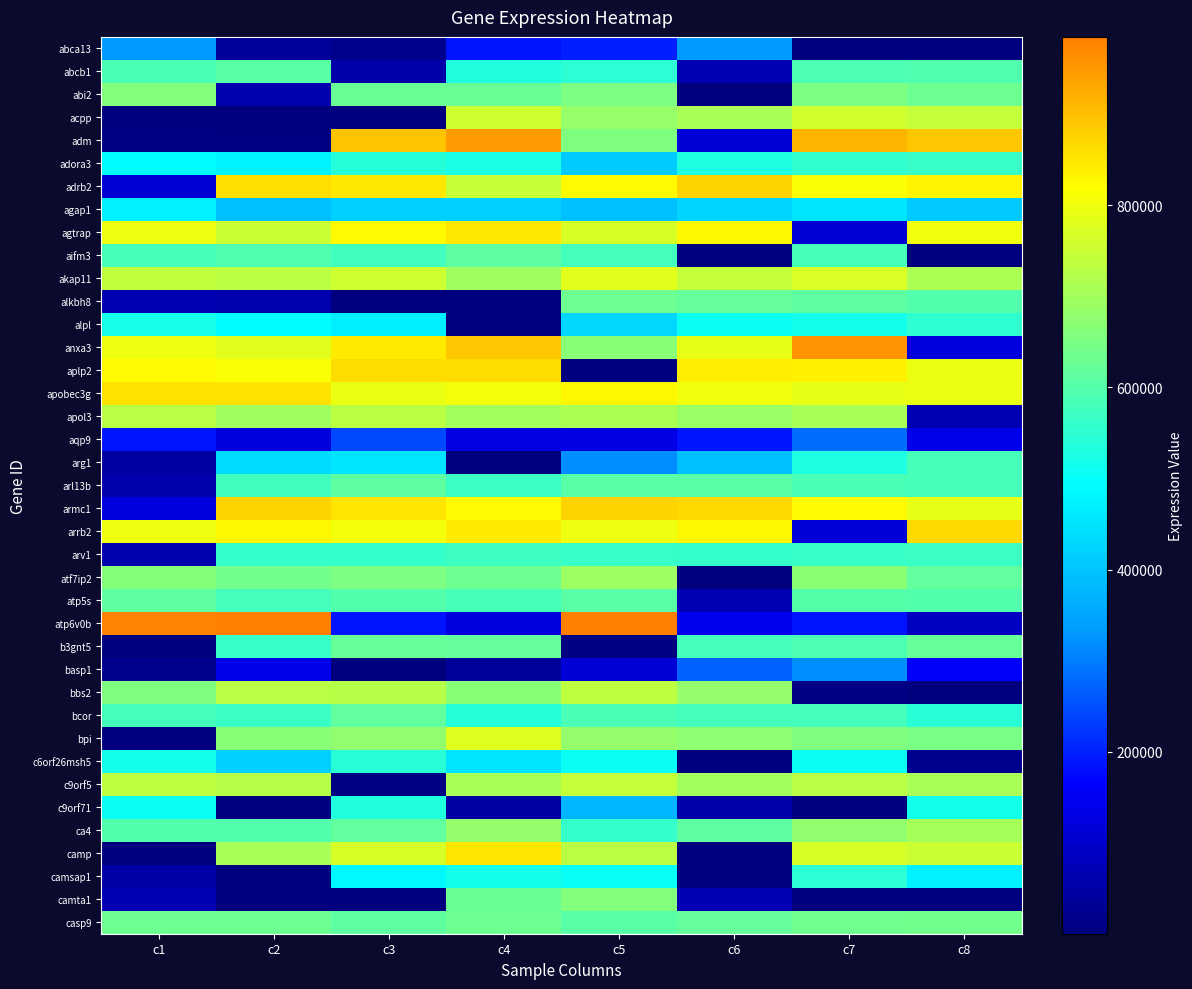

Which label corresponds to the largest value in the chart?

c2